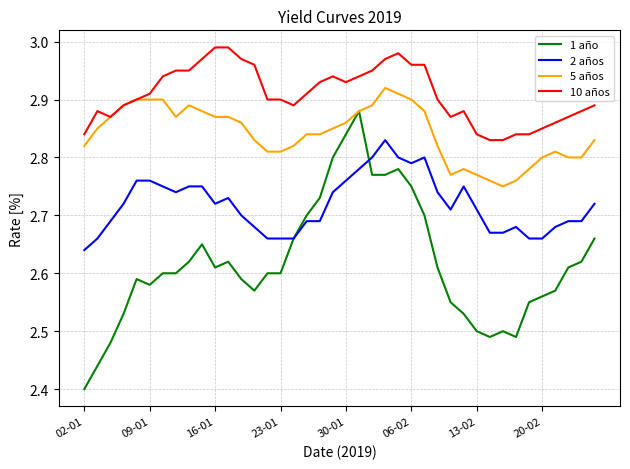

How many series are shown in this chart?

4